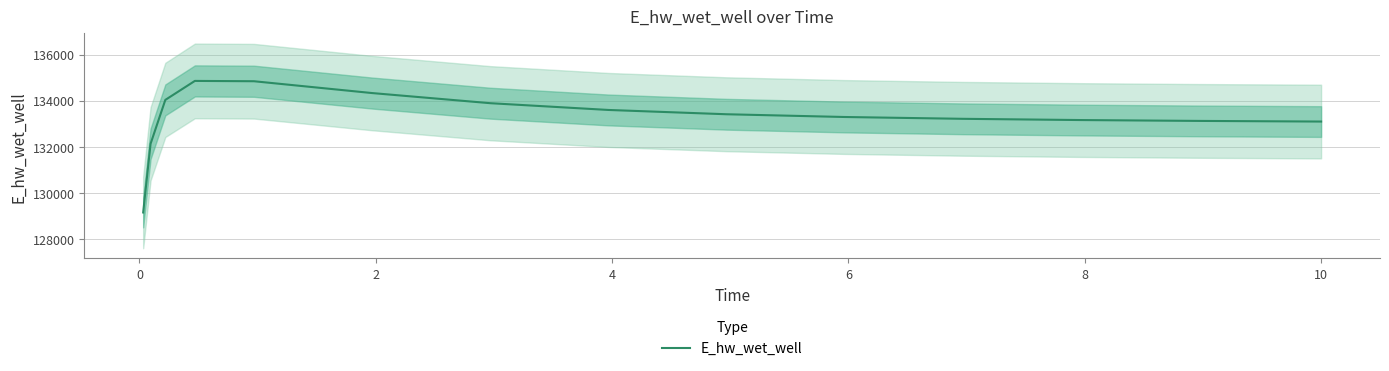

What is the highest value of the E_hw_wet_well series?

134857.1